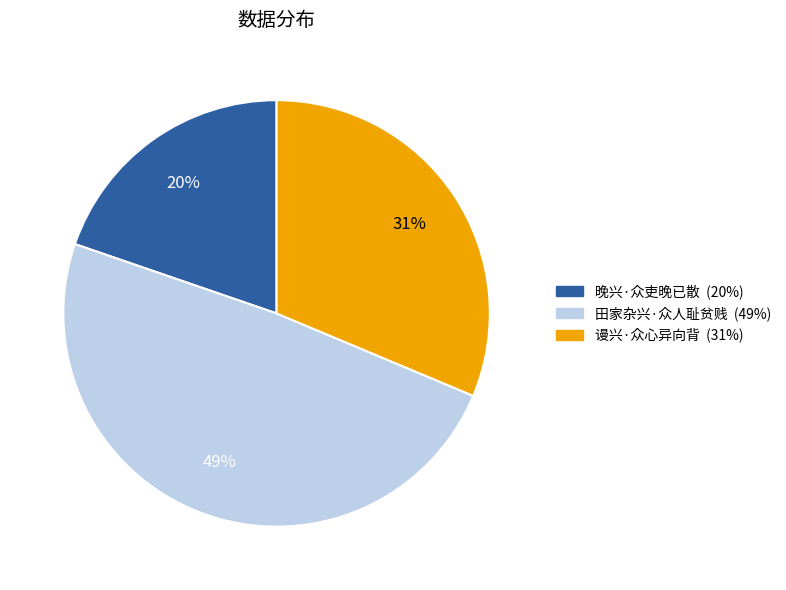

To the nearest percent, what portion does 田家杂兴·众人耻贫贱 represent?

49%